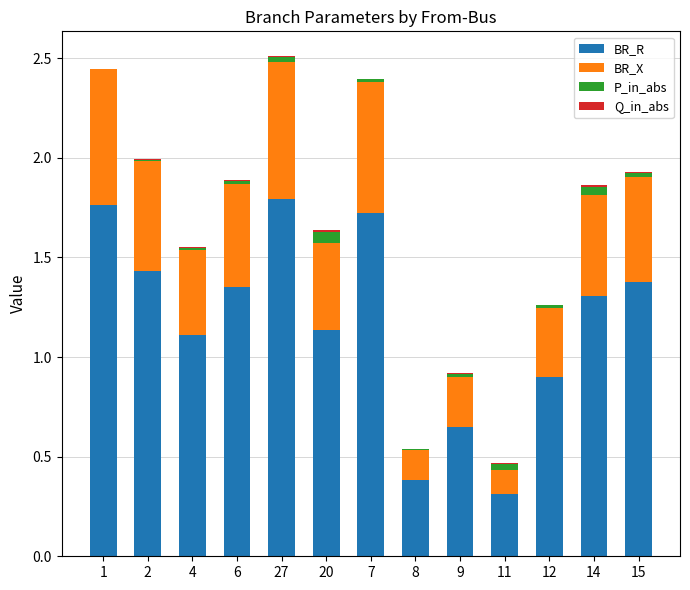

Is it true that BR_R equals 0.6 at 8?

False